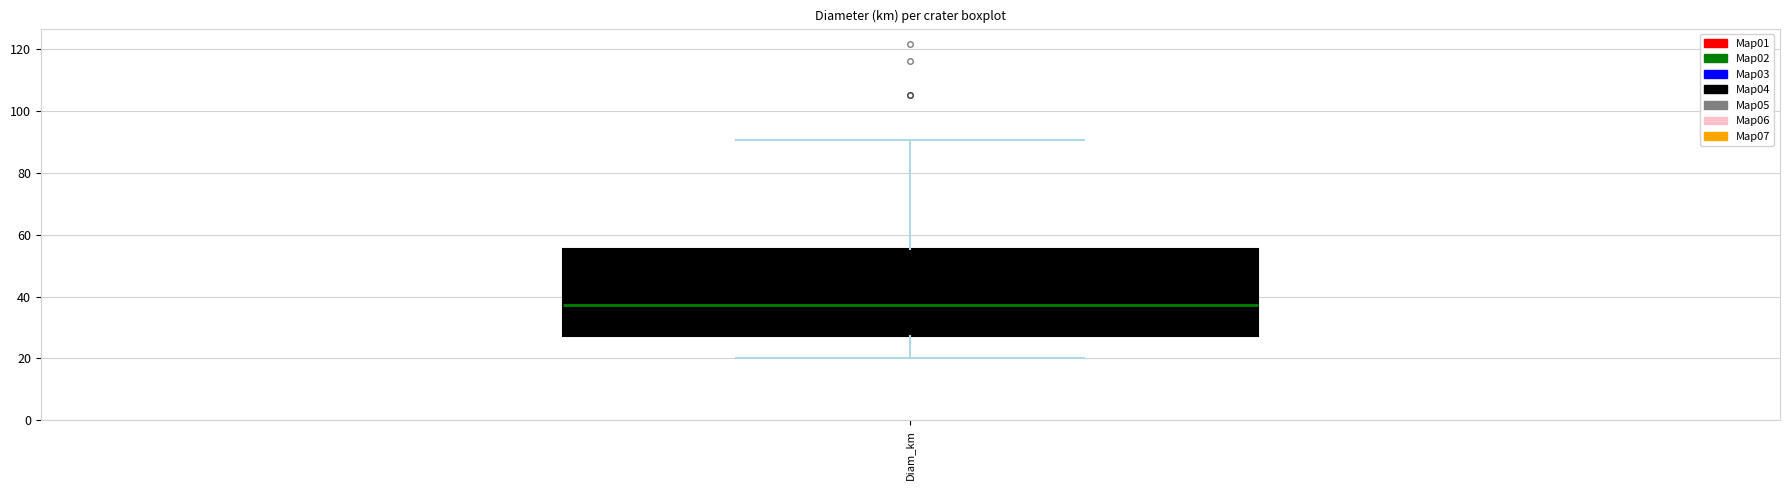

Where does the upper whisker of the box for Diam_km end on the y-axis? The values are not printed on the chart, so give them approximately, as read against the axis.

90